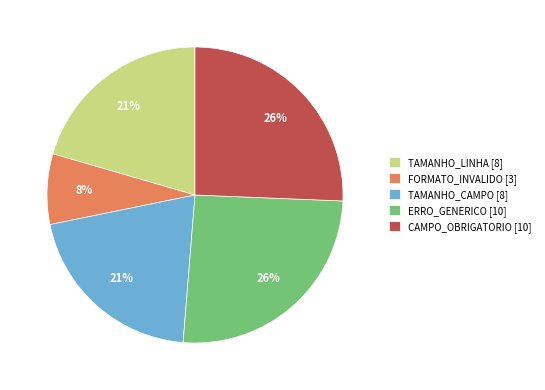

Is it true that TAMANHO_CAMPO is 21% of the pie?

True